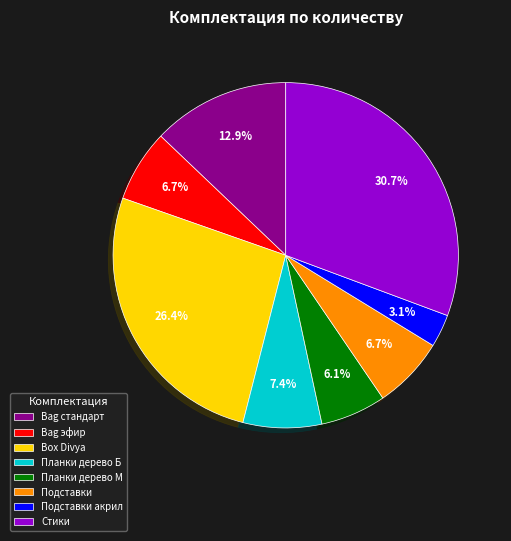

To the nearest percent, what portion does Подставки represent?

7%